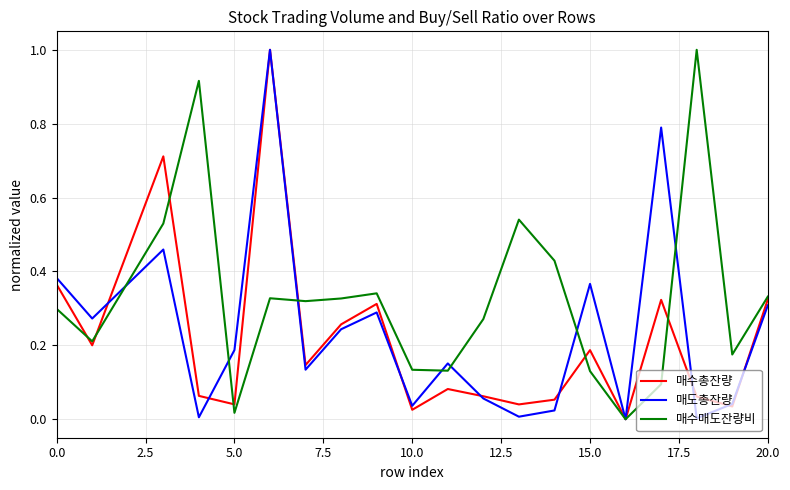

The value of 매수매도잔량비 at 0.0 is 0.2. True or false?

False